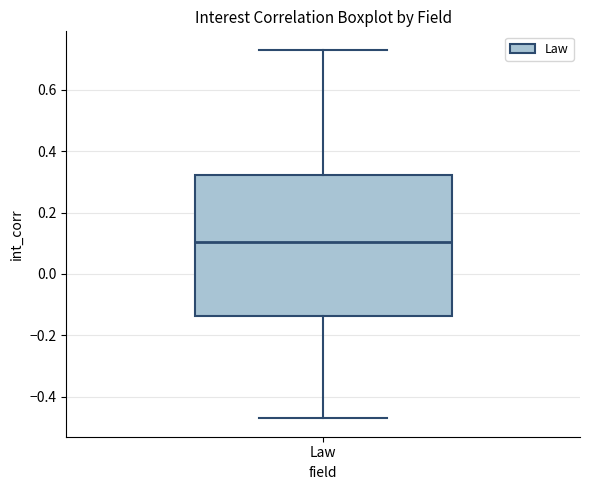

Transcribe this box plot: give where the median line is, the range the box spans, and where the two whiskers end, as read against the y-axis. The values are not printed on the chart, so give them approximately, as read against the axis.

median 0.10, box -0.14 to 0.32, whiskers -0.46 to 0.74